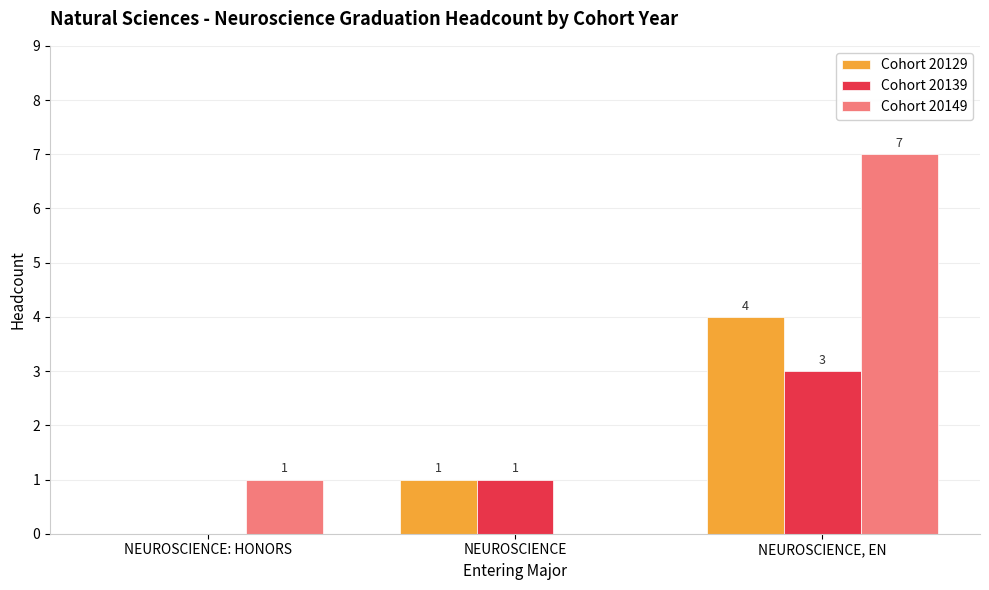

What is the sum of all Cohort 20149 values?

8